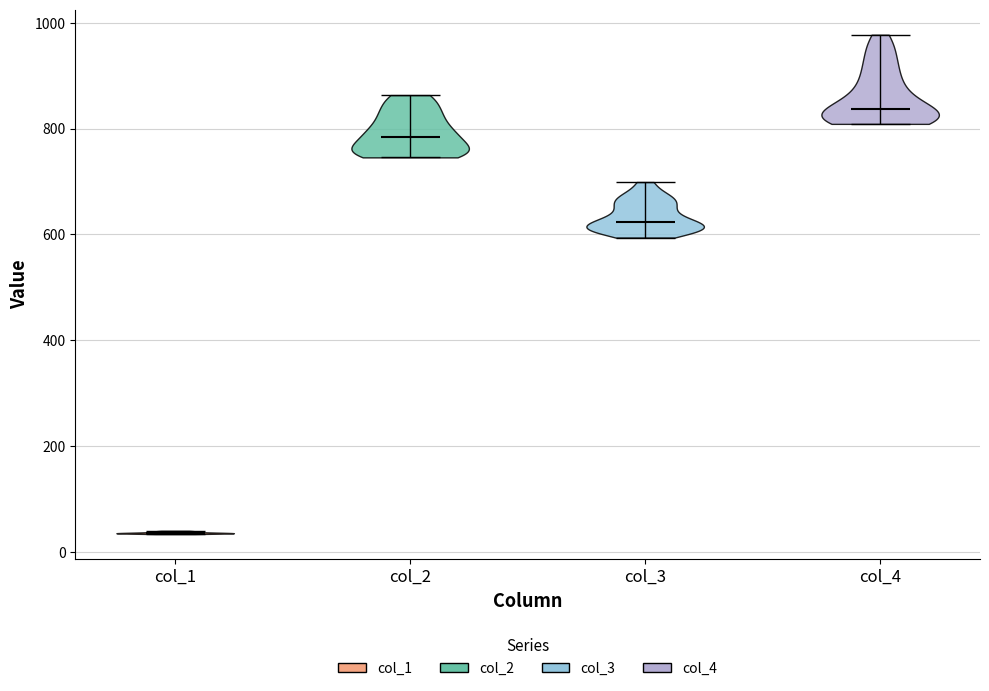

Reading left to right, read every violin against the y-axis: where its median line is, and the lowest and highest points it reaches. The values are not printed on the chart, so give them approximately, as read against the axis.

col_1: median line 40, lowest point 40, highest point 40
col_2: median line 780, lowest point 740, highest point 860
col_3: median line 620, lowest point 600, highest point 700
col_4: median line 840, lowest point 800, highest point 980